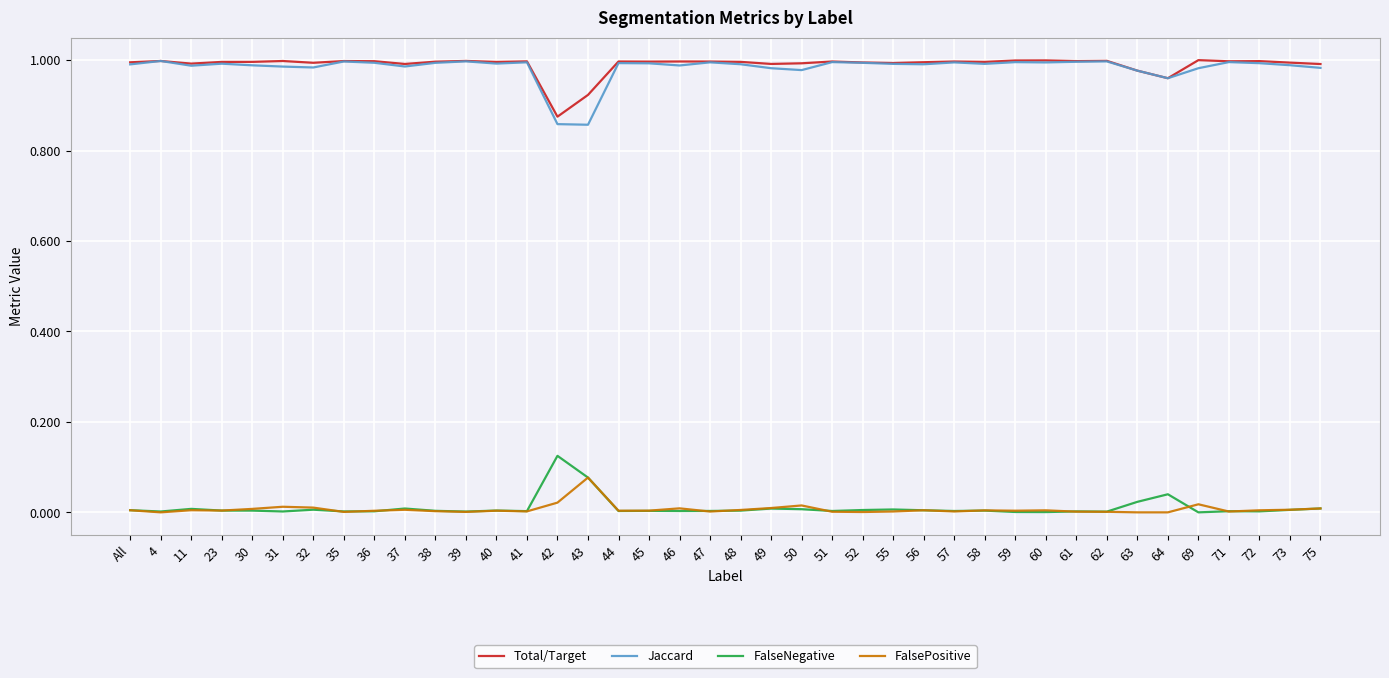

True or false: FalseNegative has a value of 0.1 at 69.

False